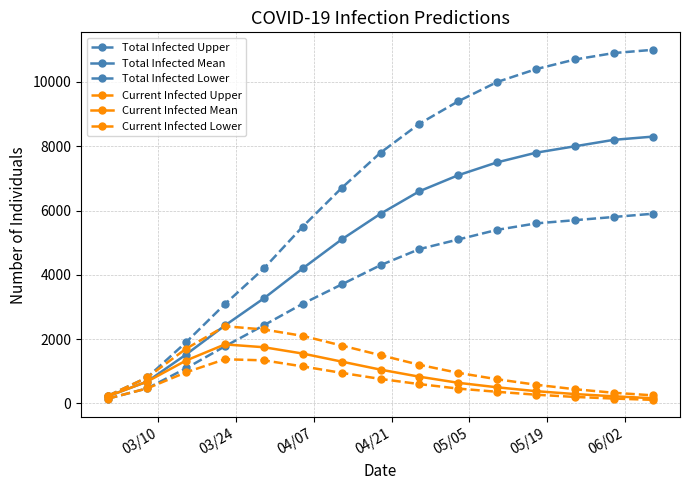

Does the chart have visible grid lines?

Yes